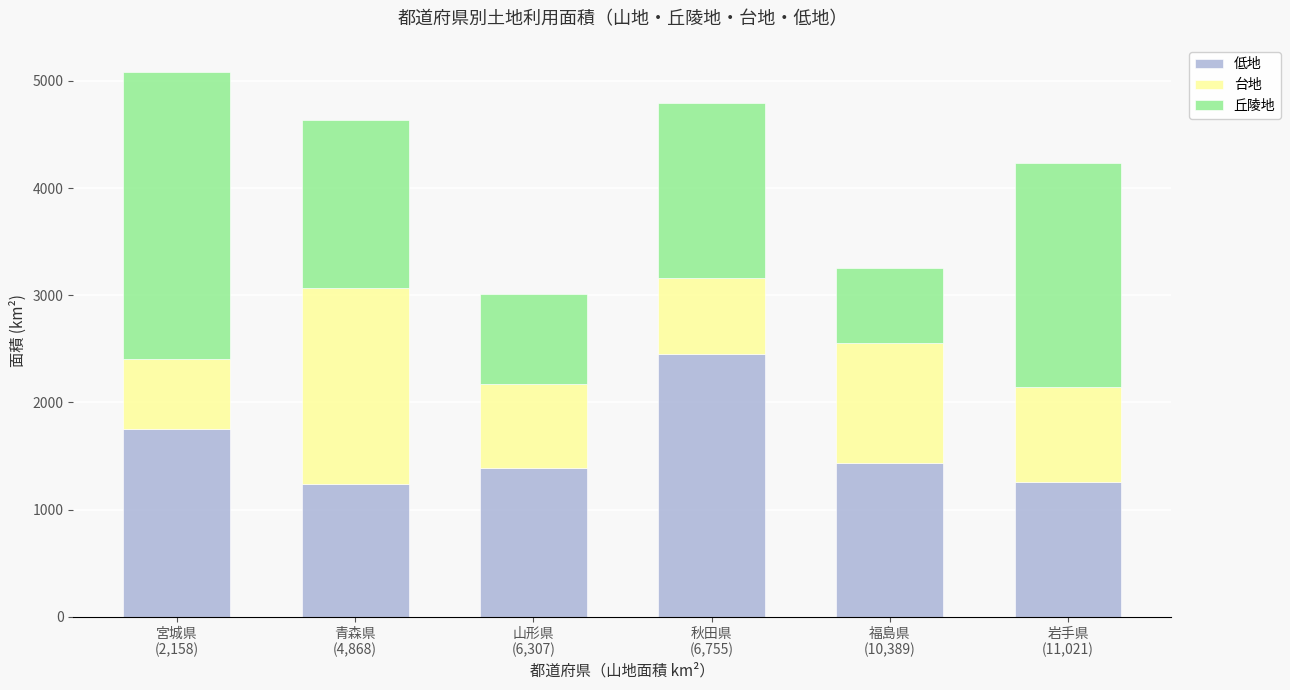

What is the average value of the 低地 series?

1590